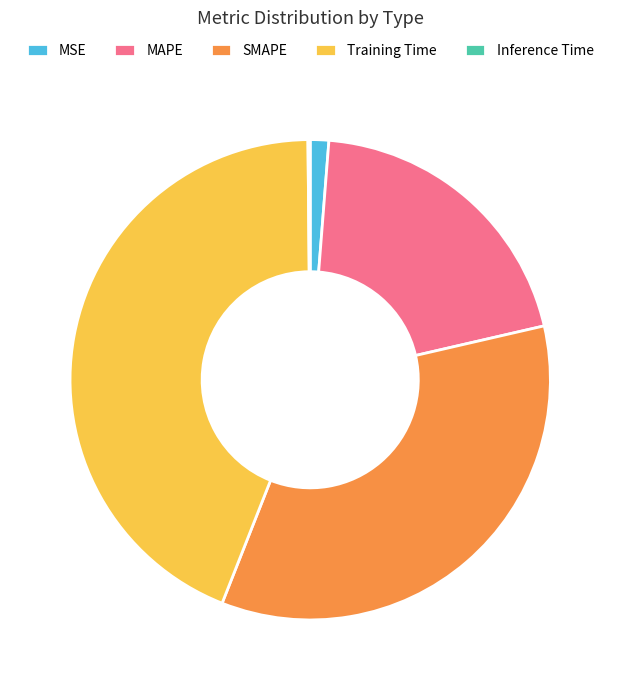

True or false: MAPE accounts for 20% of the total.

True